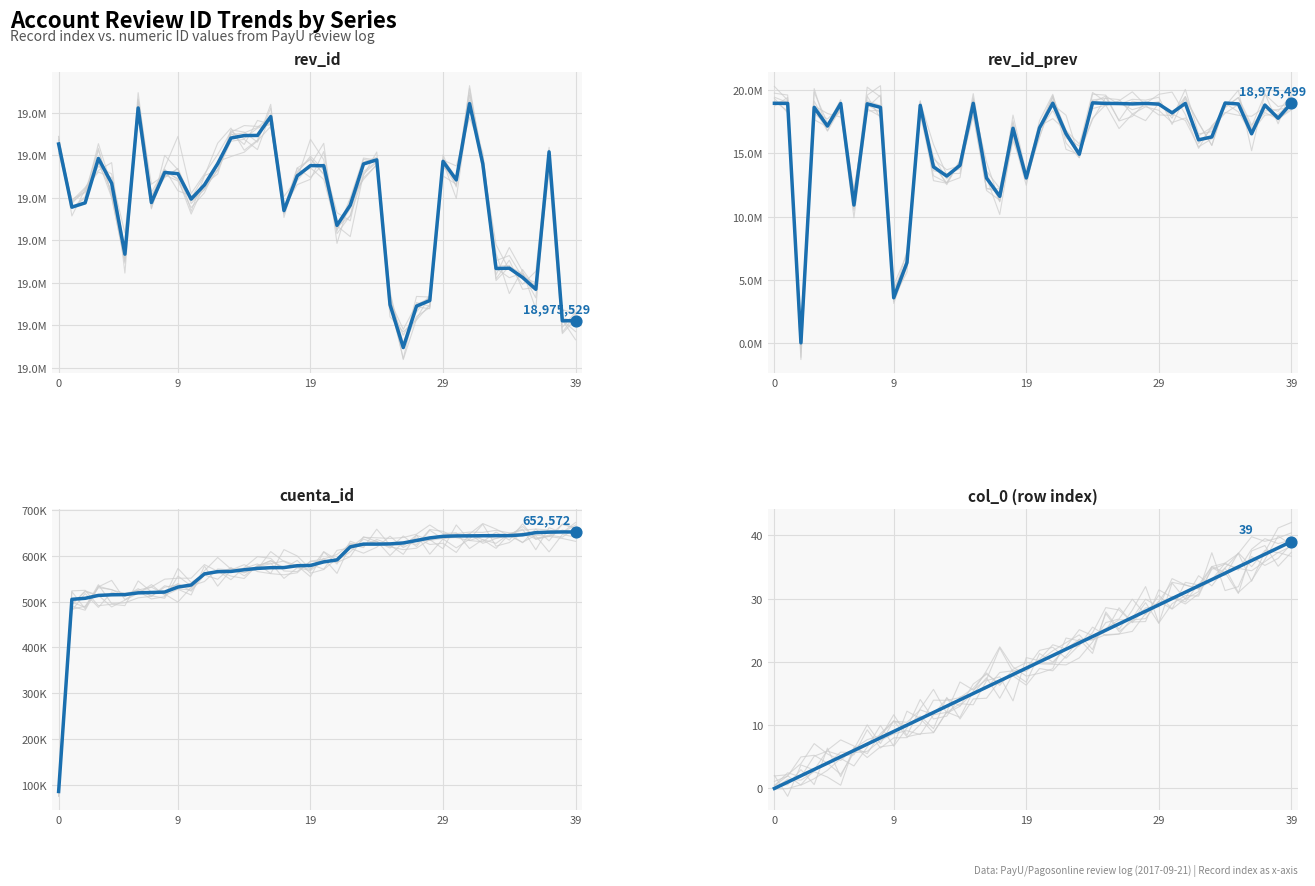

Which series reaches the maximum Y coordinate?

rev_id